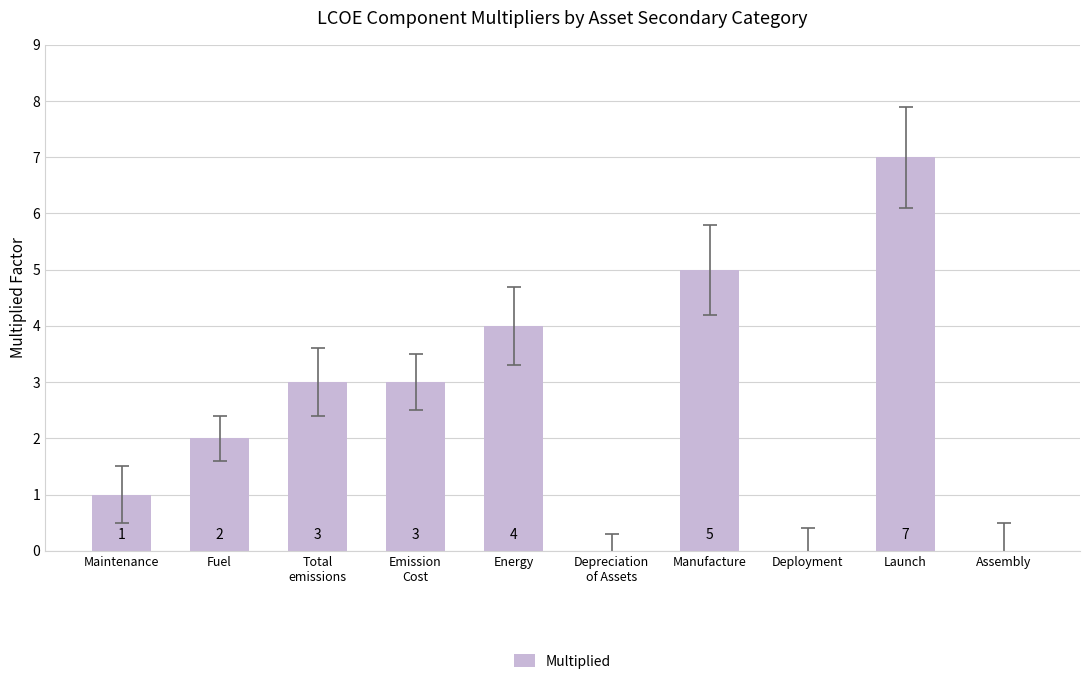

What is the change in value from Emission
Cost to Energy?

+1